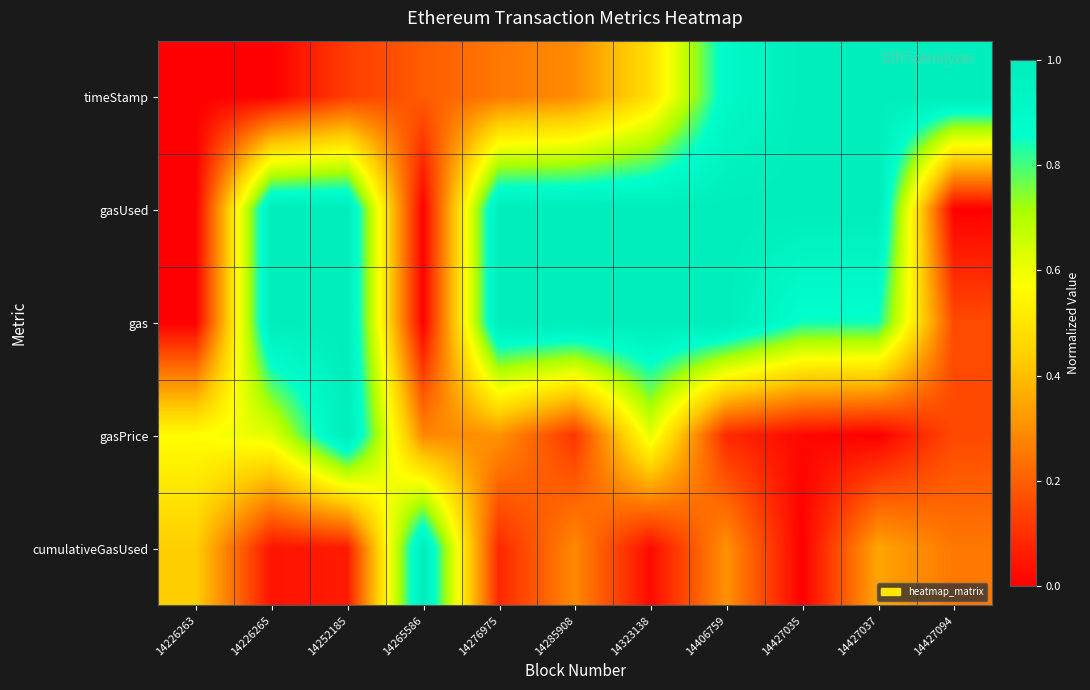

Which series changed the most between 14265586 and 14323138?

gasUsed